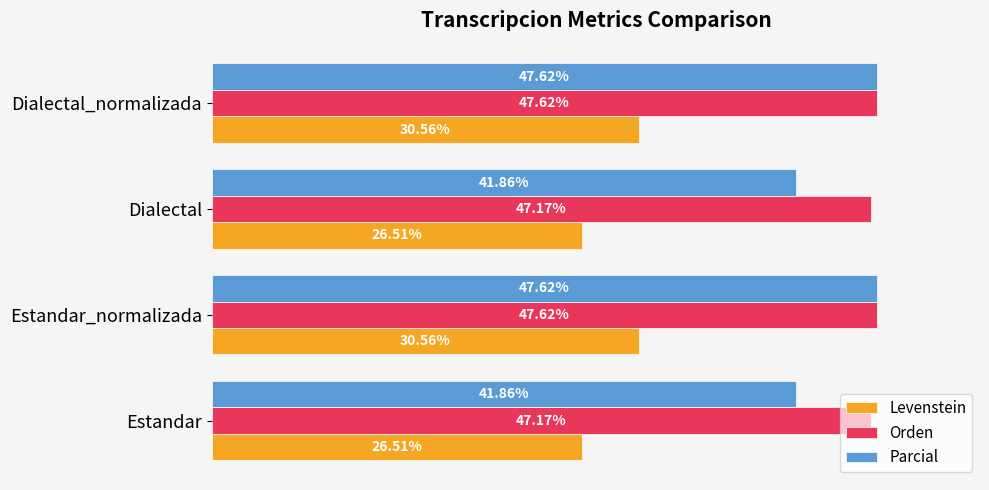

Which series has the widest spread of values?

Parcial